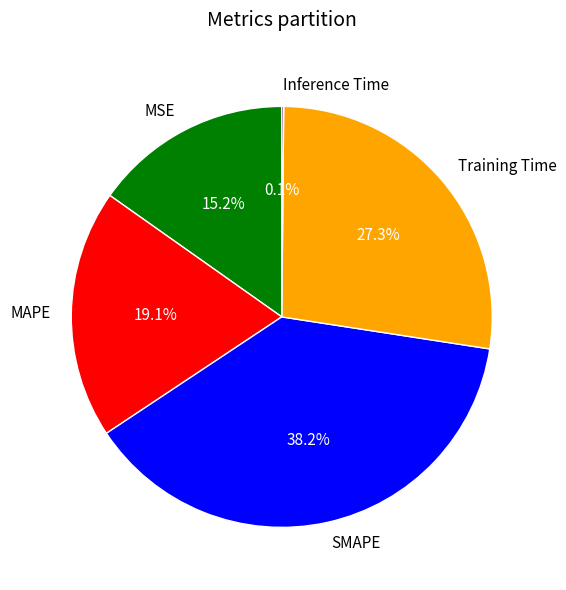

Does any single category account for the majority?

No